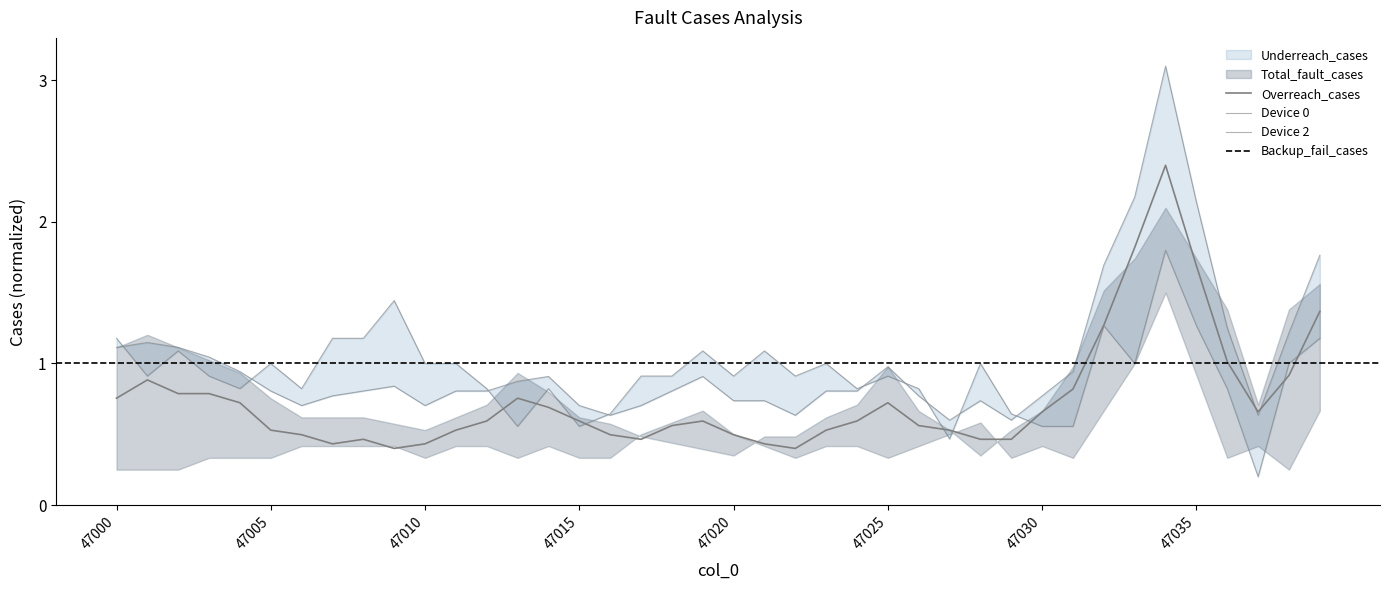

At which label does Total_fault_cases reach its peak?

47034